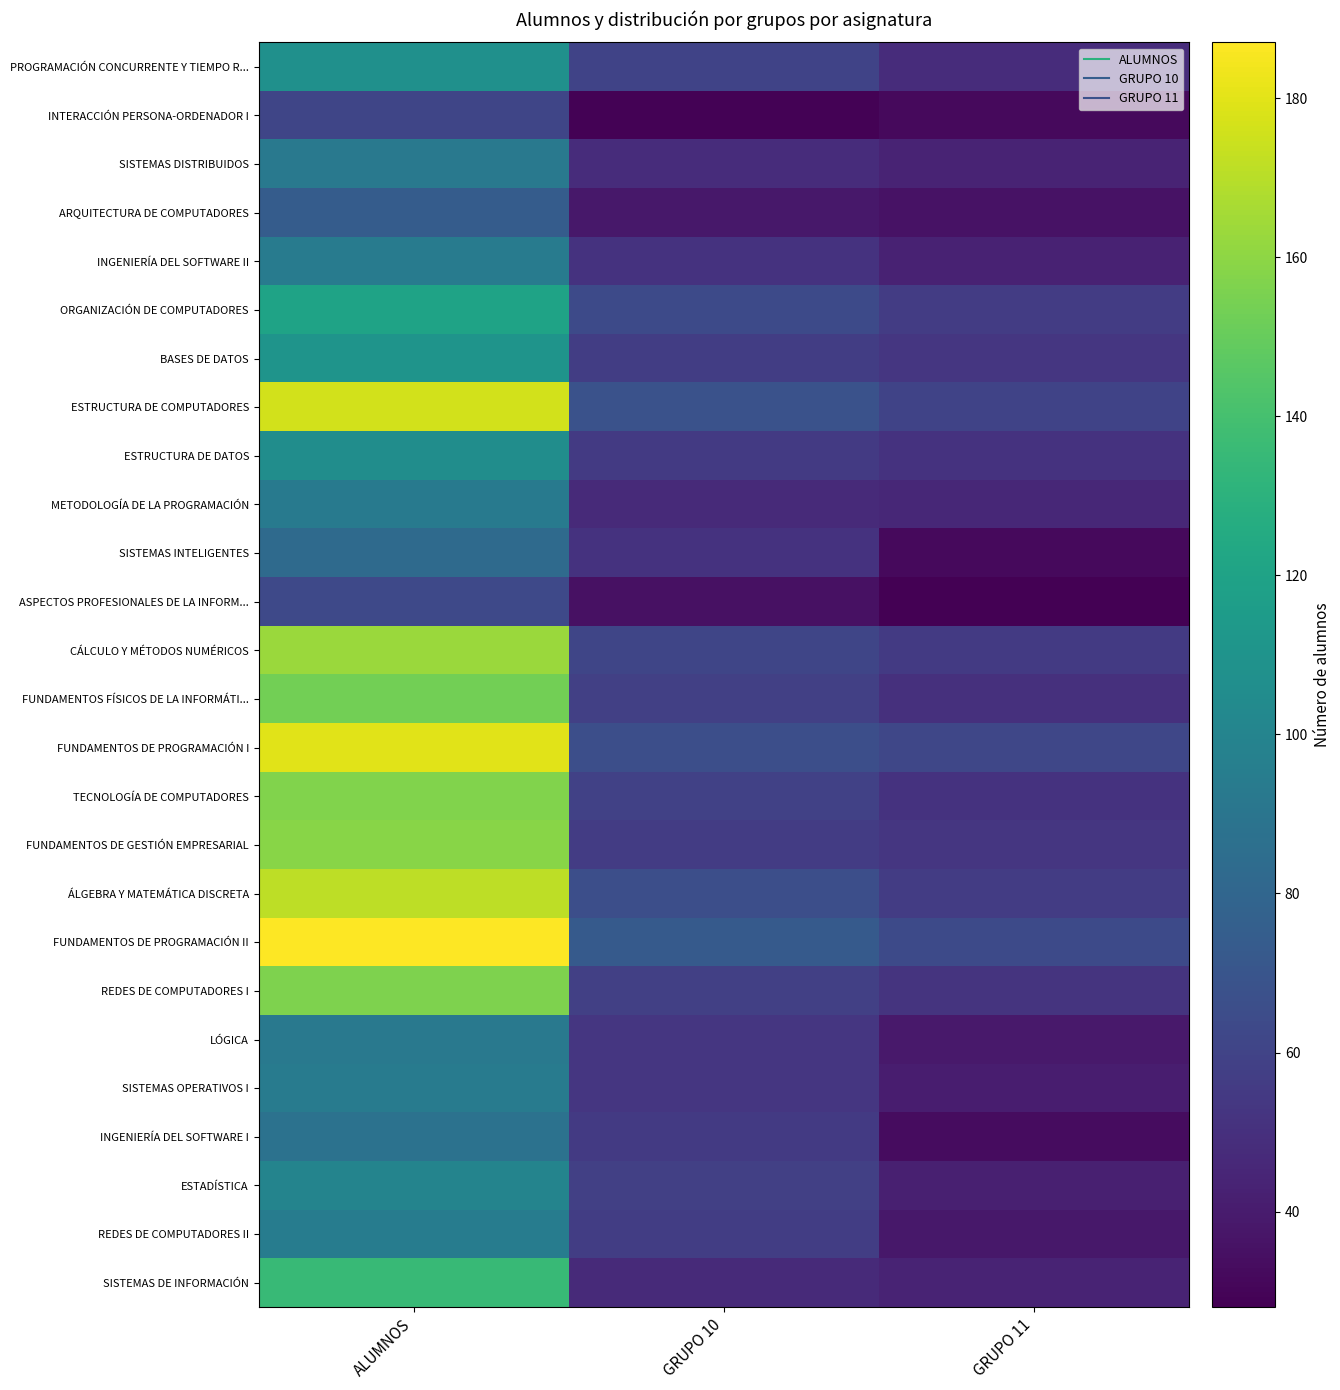

What is the maximum value shown in the chart?

187